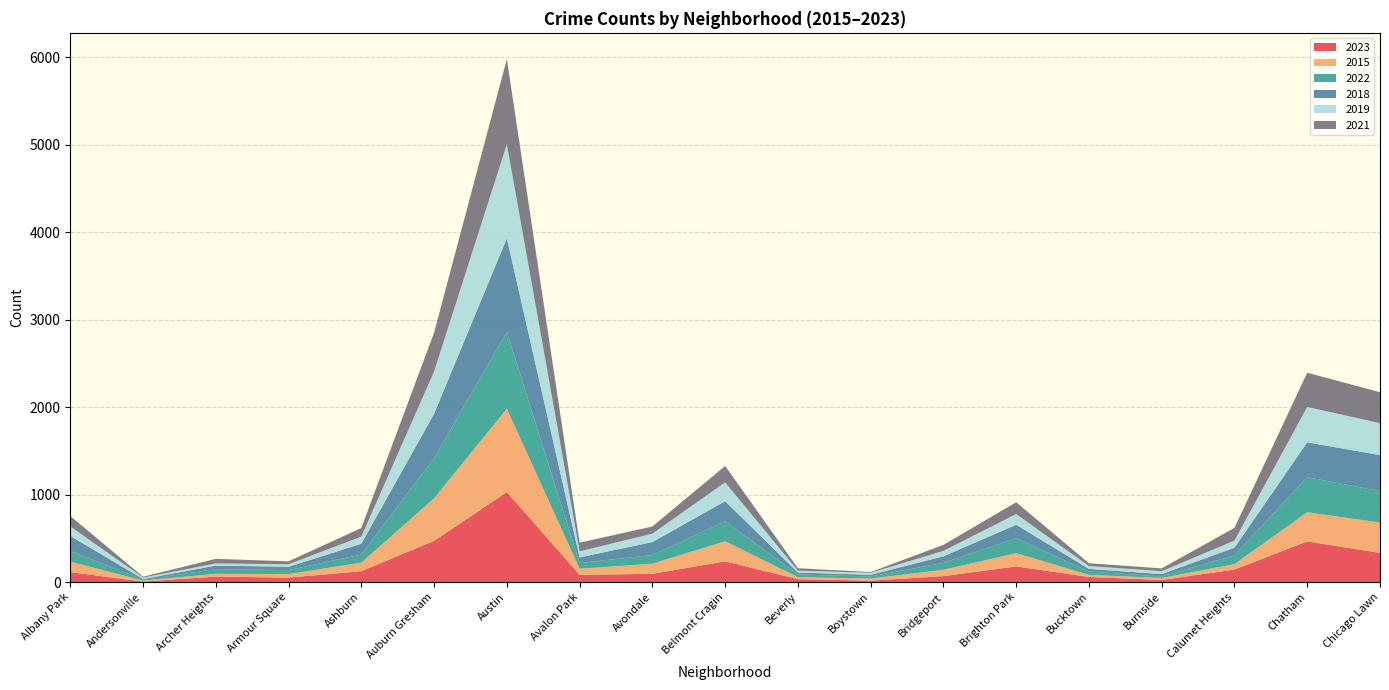

Reading right to left, extract all data points from this chart.

2023: Chicago Lawn=333	Chatham=465	Calumet Heights=143	Burnside=24	Bucktown=58	Brighton Park=179	Bridgeport=68	Boystown=16	Beverly=33	Belmont Cragin=237	Avondale=94	Avalon Park=83	Austin=1029	Auburn Gresham=472	Ashburn=124	Armour Square=51	Archer Heights=62	Andersonville=5	Albany Park=114
2015: Chicago Lawn=347	Chatham=333	Calumet Heights=62	Burnside=22	Bucktown=24	Brighton Park=151	Bridgeport=72	Boystown=24	Beverly=23	Belmont Cragin=229	Avondale=116	Avalon Park=69	Austin=952	Auburn Gresham=485	Ashburn=98	Armour Square=40	Archer Heights=32	Andersonville=11	Albany Park=120
2022: Chicago Lawn=359	Chatham=401	Calumet Heights=101	Burnside=18	Bucktown=38	Brighton Park=171	Bridgeport=79	Boystown=24	Beverly=31	Belmont Cragin=228	Avondale=99	Avalon Park=65	Austin=878	Auburn Gresham=460	Ashburn=93	Armour Square=45	Archer Heights=54	Andersonville=9	Albany Park=122
2018: Chicago Lawn=412	Chatham=398	Calumet Heights=87	Burnside=27	Bucktown=30	Brighton Park=154	Bridgeport=75	Boystown=19	Beverly=22	Belmont Cragin=230	Avondale=148	Avalon Park=65	Austin=1070	Auburn Gresham=507	Ashburn=123	Armour Square=39	Archer Heights=40	Andersonville=10	Albany Park=171
2019: Chicago Lawn=365	Chatham=405	Calumet Heights=81	Burnside=33	Bucktown=33	Brighton Park=122	Bridgeport=62	Boystown=23	Beverly=21	Belmont Cragin=216	Avondale=96	Avalon Park=69	Austin=1076	Auburn Gresham=482	Ashburn=81	Armour Square=28	Archer Heights=25	Andersonville=16	Albany Park=109
2021: Chicago Lawn=354	Chatham=391	Calumet Heights=146	Burnside=32	Bucktown=32	Brighton Park=135	Bridgeport=69	Boystown=8	Beverly=28	Belmont Cragin=187	Avondale=82	Avalon Park=99	Austin=974	Auburn Gresham=445	Ashburn=99	Armour Square=34	Archer Heights=52	Andersonville=10	Albany Park=119